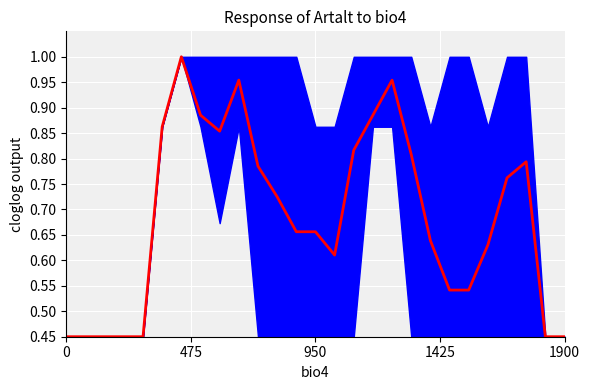

True or false: there are more than 0 points higher than both neighbors.

True